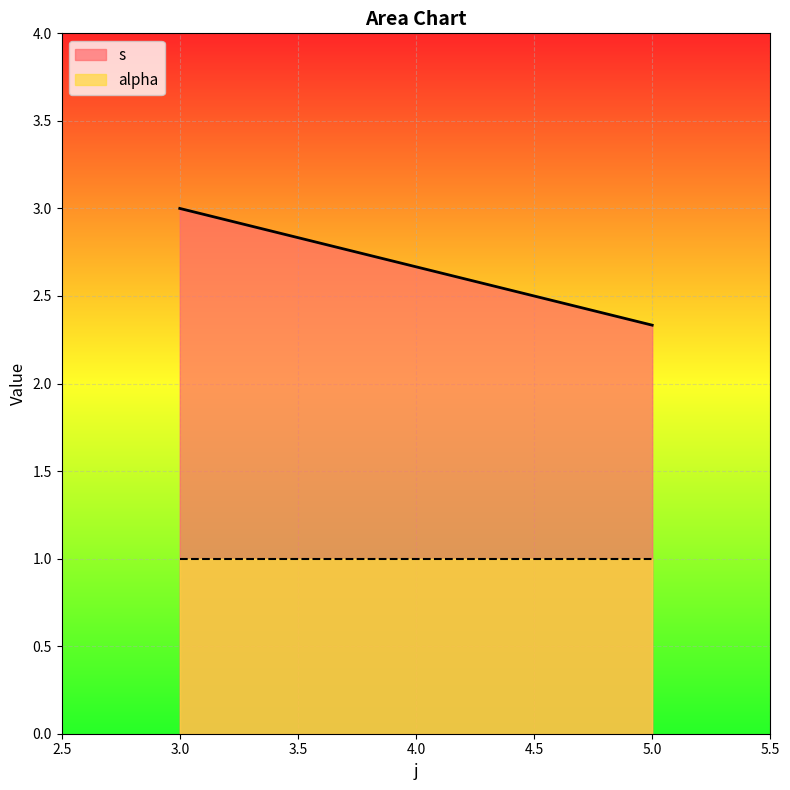

True or false: s and alpha intersect in this chart.

False